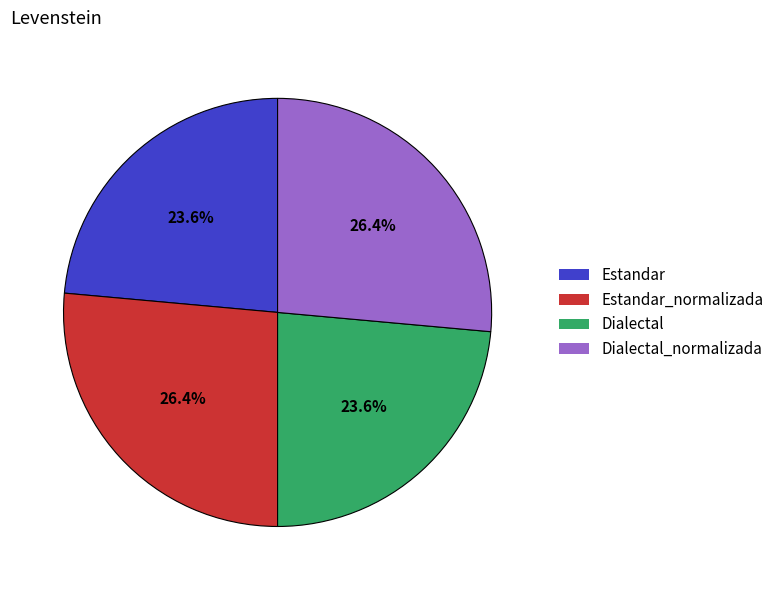

To the nearest percent, what is the average slice percentage?

25%